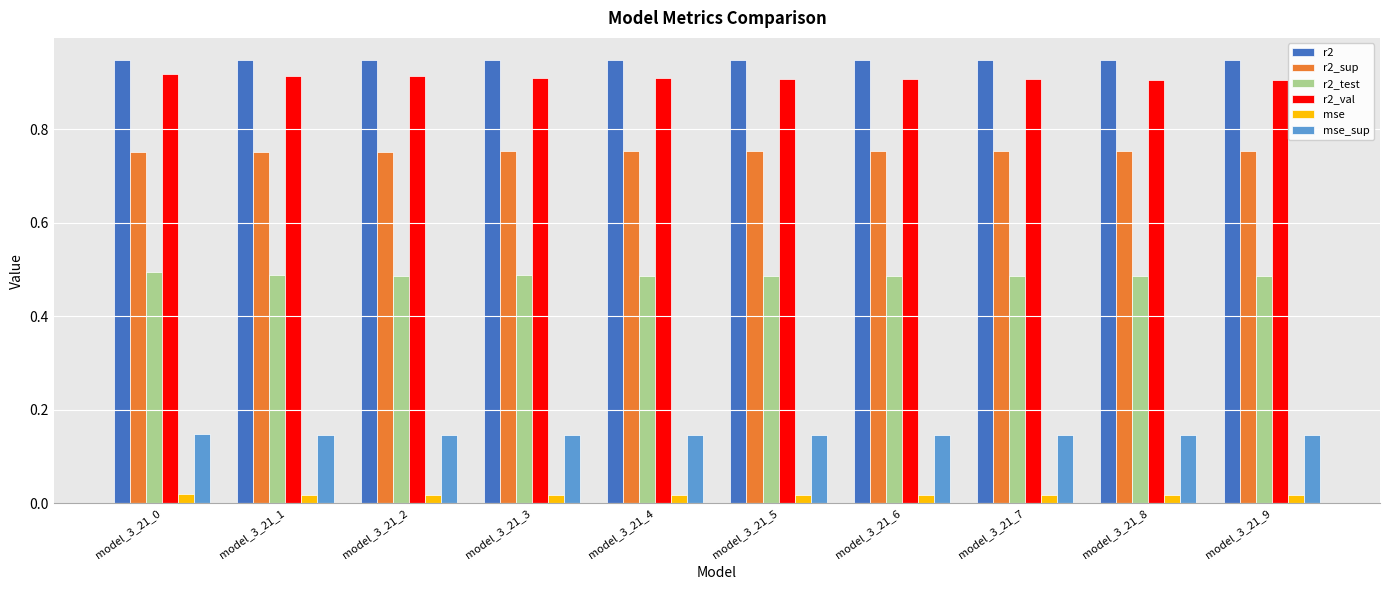

Which series has the widest spread of values?

r2_val